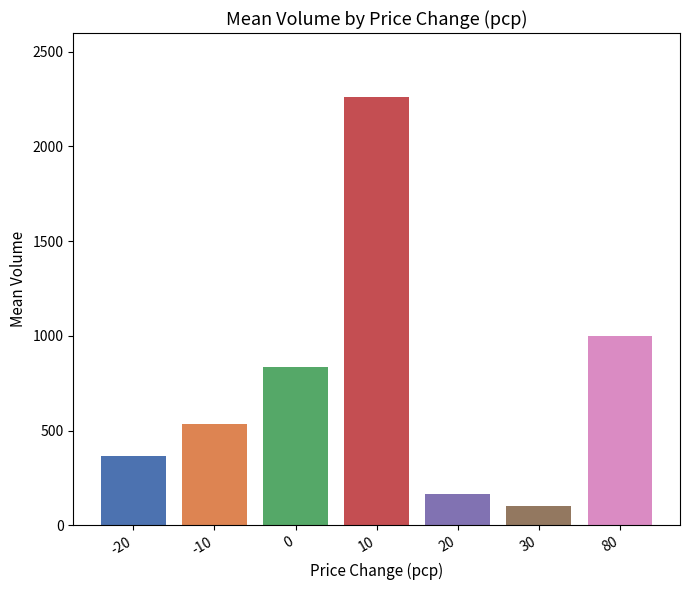

Reading right to left, extract all data points from this chart.

80=1000.0	30=100.0	20=166.7	10=2260.0	0=833.3	-10=533.3	-20=366.7